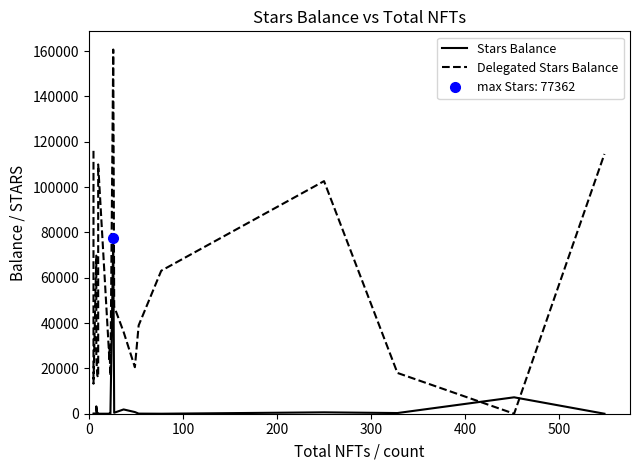

True or false: Stars Balance and Delegated Stars Balance intersect in this chart.

True